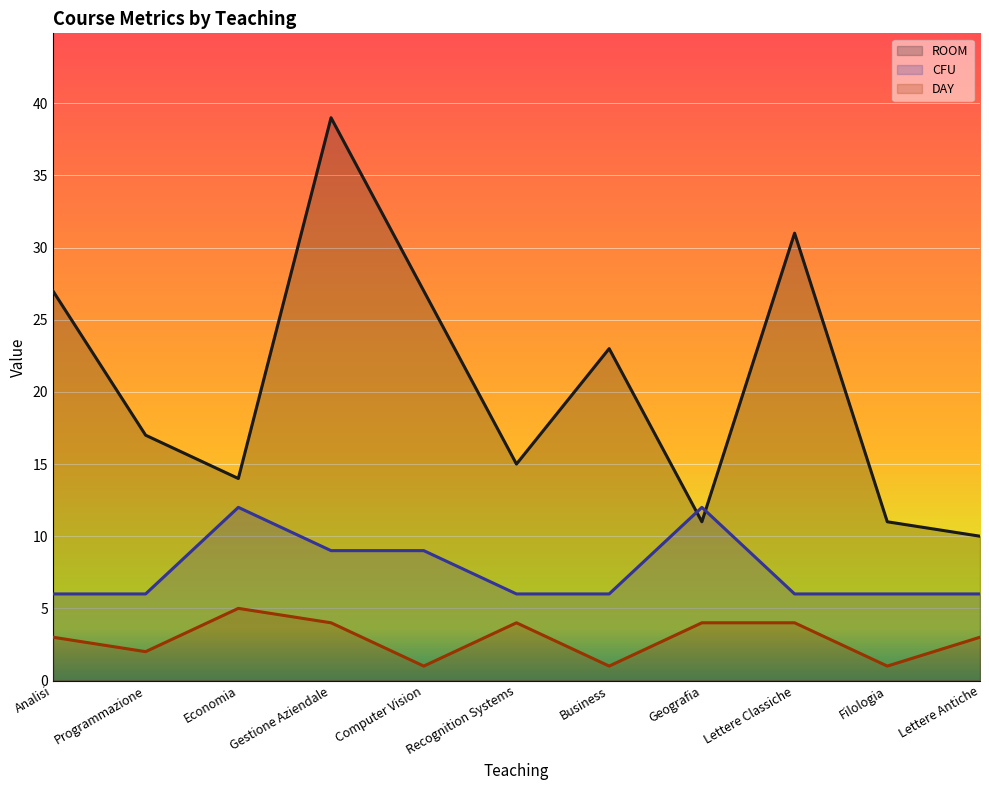

Reading left to right, what are all the values shown in this chart?

ROOM: Analisi=27	Programmazione=17	Economia=14	Gestione Aziendale=39	Computer Vision=27	Recognition Systems=15	Business=23	Geografia=11	Lettere Classiche=31	Filologia=11	Lettere Antiche=10
CFU: Analisi=6	Programmazione=6	Economia=12	Gestione Aziendale=9	Computer Vision=9	Recognition Systems=6	Business=6	Geografia=12	Lettere Classiche=6	Filologia=6	Lettere Antiche=6
DAY: Analisi=3	Programmazione=2	Economia=5	Gestione Aziendale=4	Computer Vision=1	Recognition Systems=4	Business=1	Geografia=4	Lettere Classiche=4	Filologia=1	Lettere Antiche=3